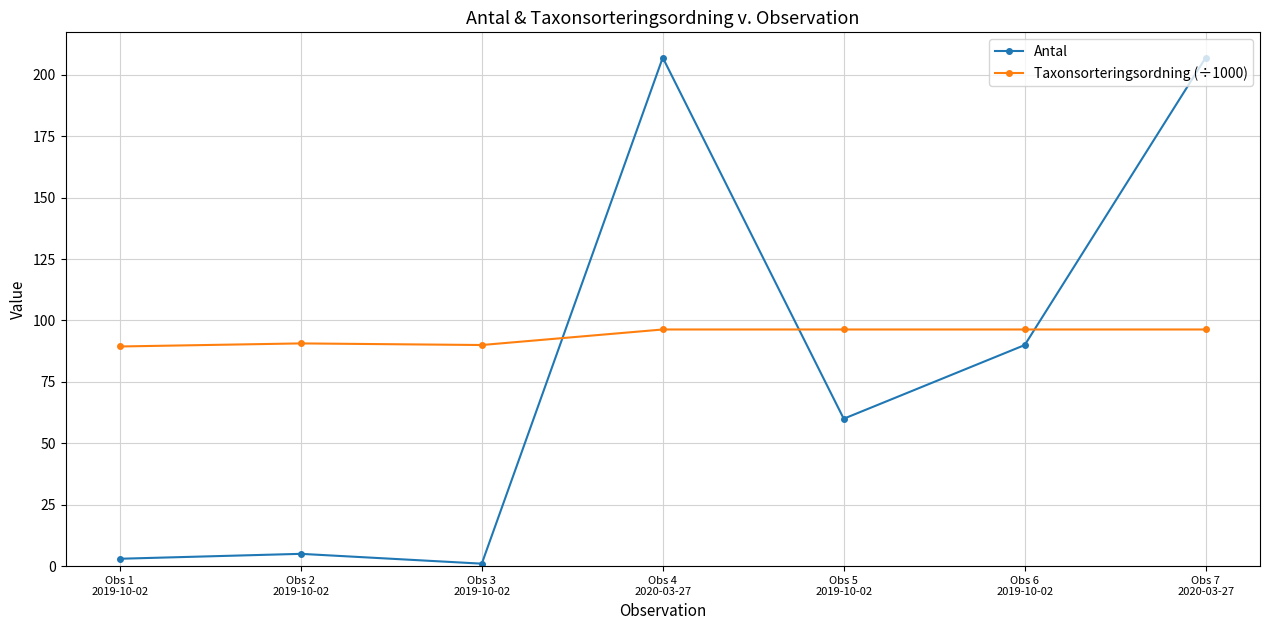

What is the sum of all Antal values?

573.0